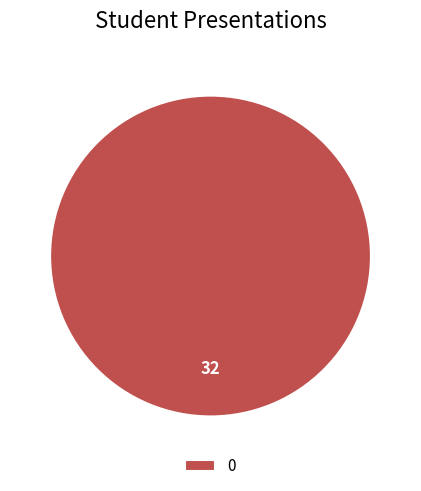

Is there any slice that represents more than half of the pie?

Yes